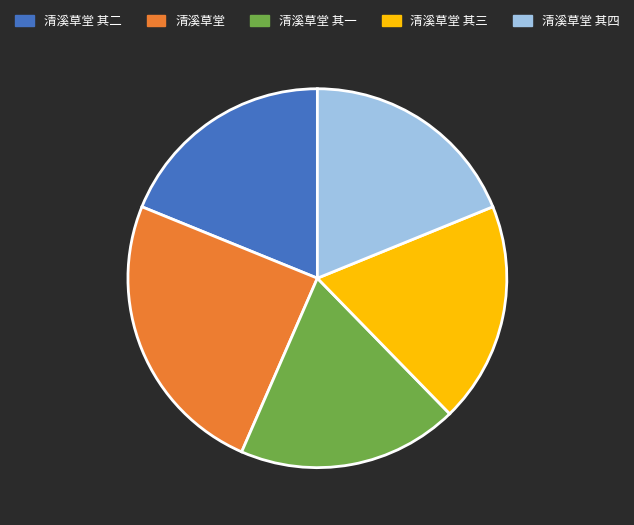

What is the largest slice in the pie chart?

清溪草堂